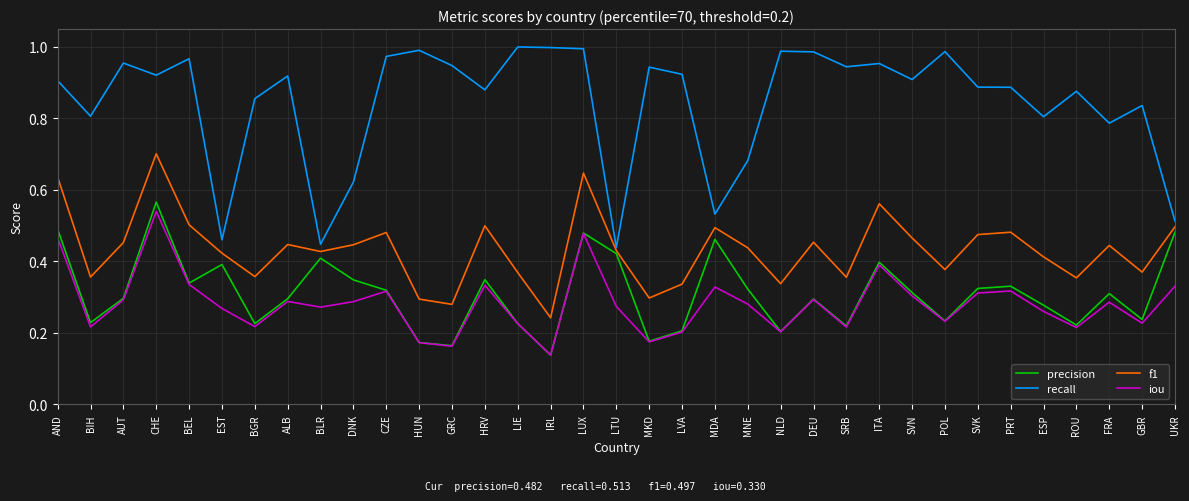

True or false: recall and iou cross at least once.

False